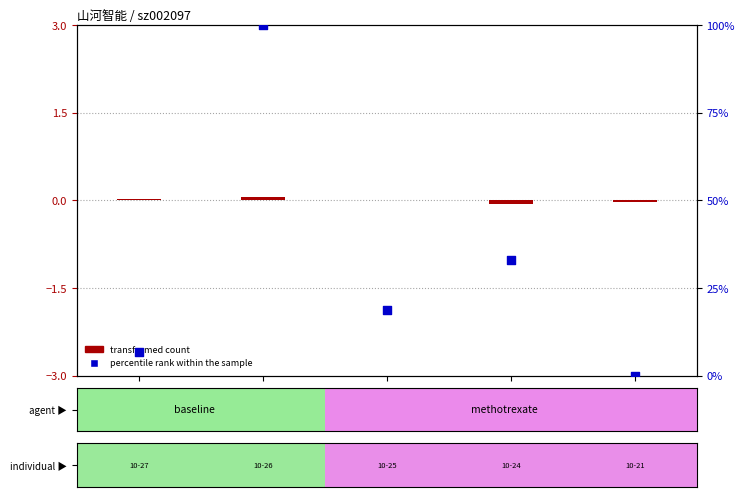

What is the total value across all series at 61375?

32.9